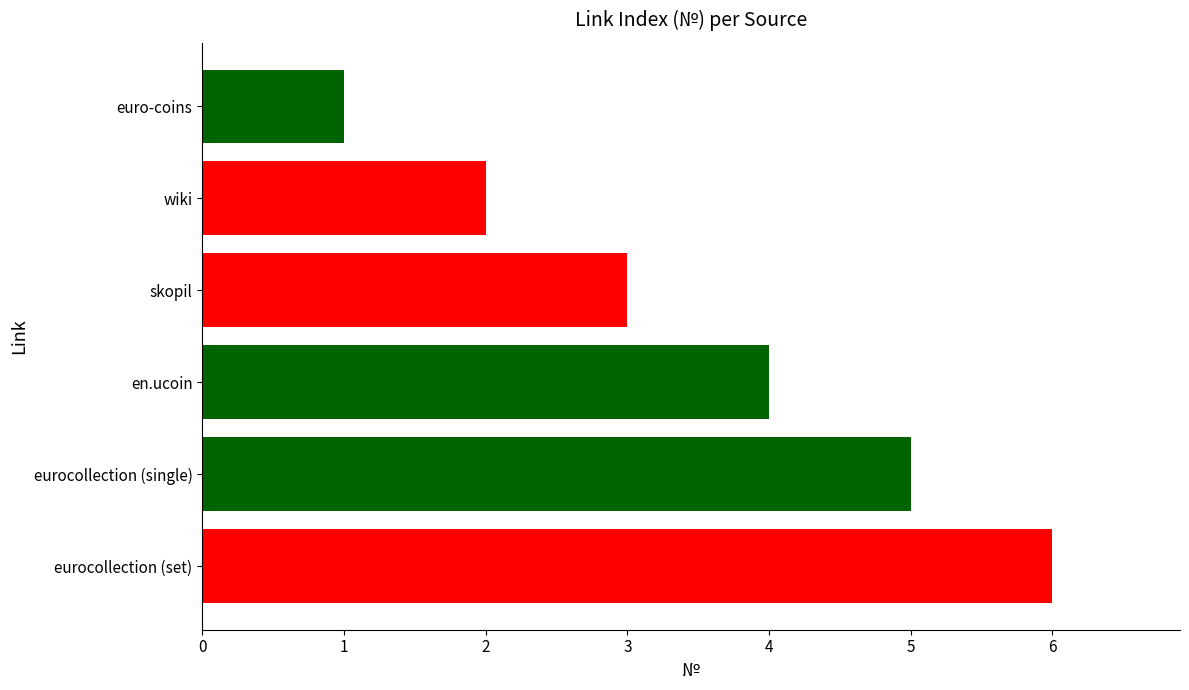

What is the label of the 6th bar from the top?

eurocollection (set)